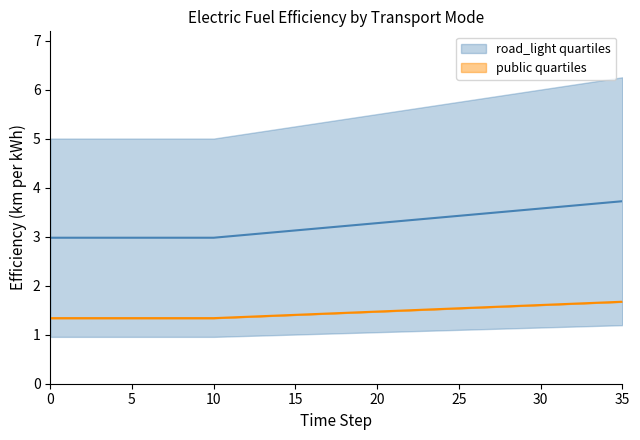

Which series has the largest total across all categories?

road_light quartiles